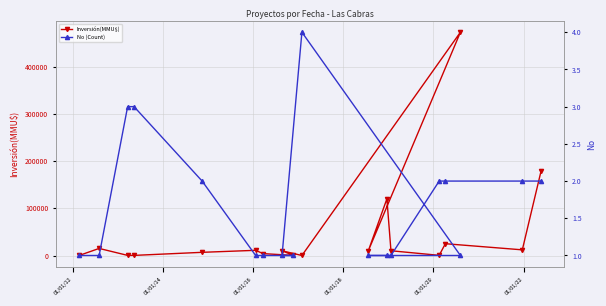

How many data points in Inversión(MMU$) are above 10080?

8